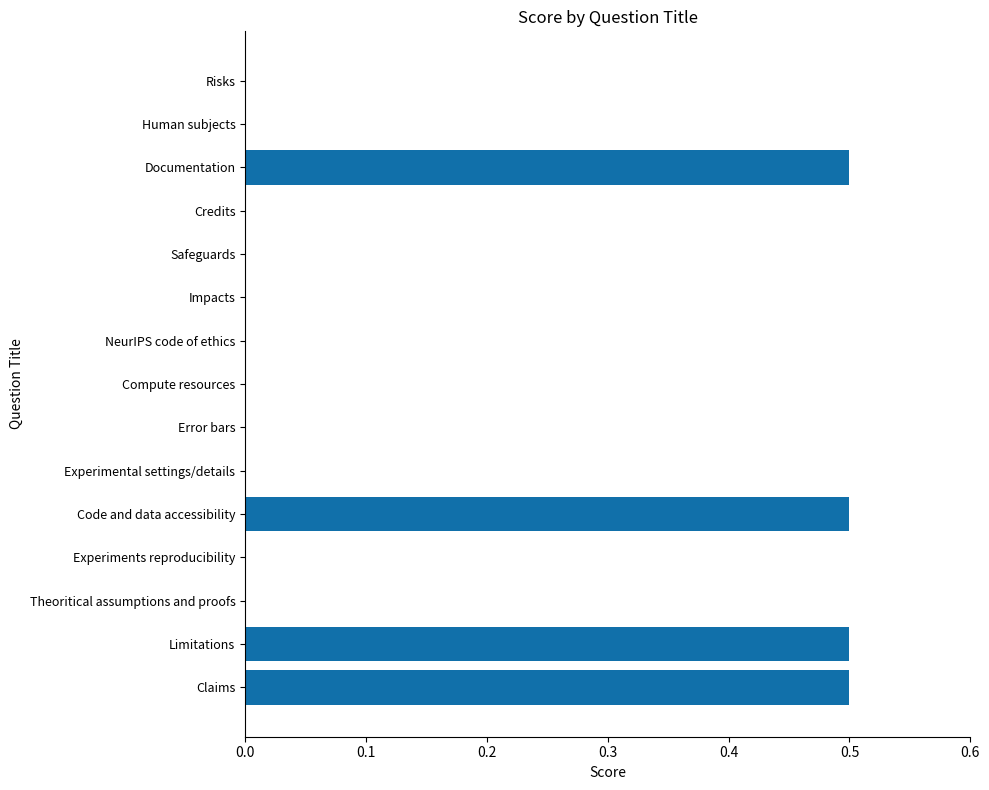

The chart shows a value of 0.3 at Error bars. True or false?

False